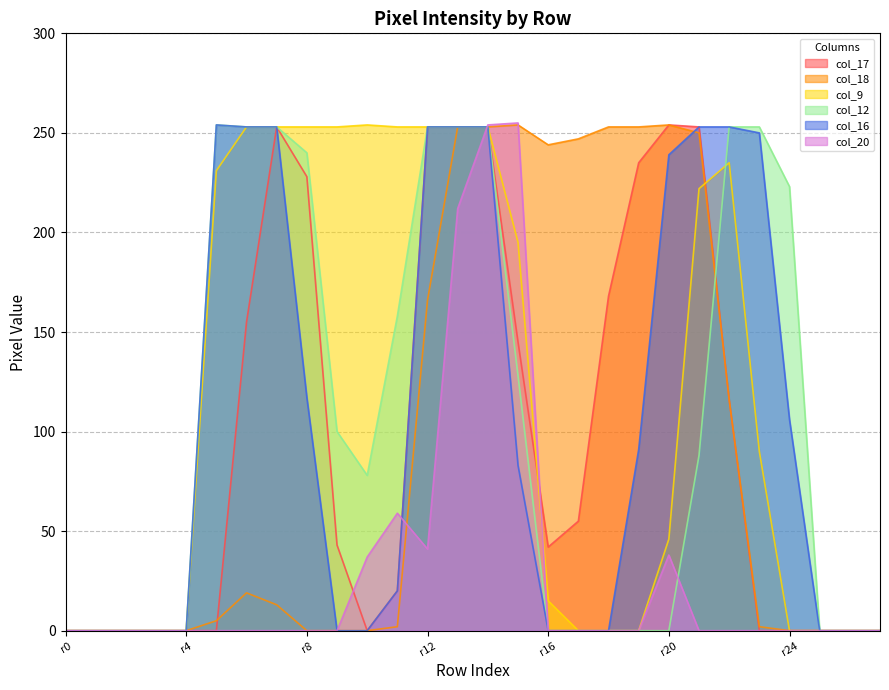

True or false: col_12 has more than 0 interior local peaks.

True